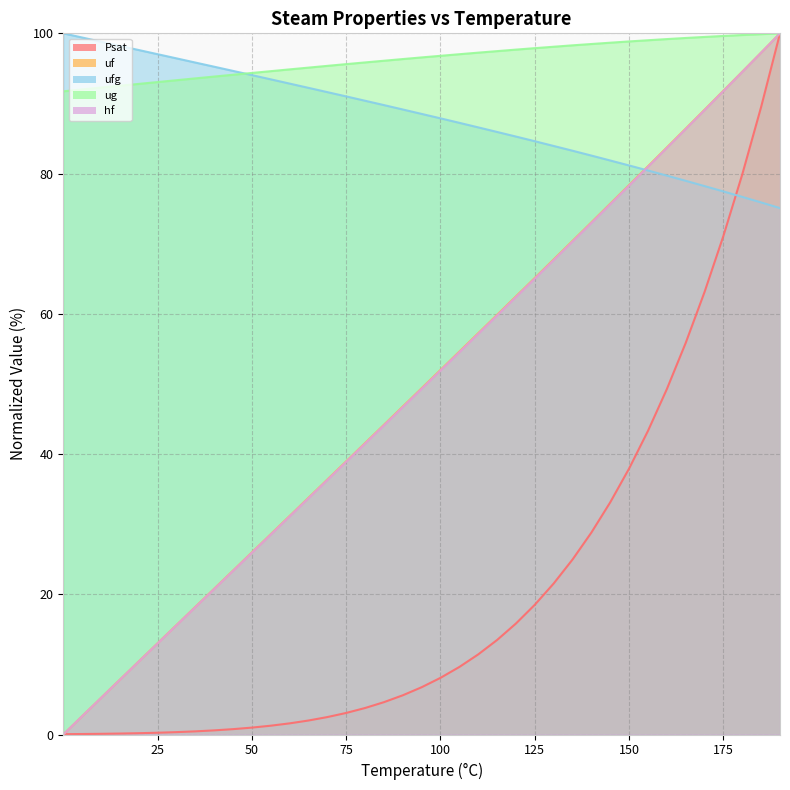

Between 50 and 100, which series saw the biggest shift?

uf